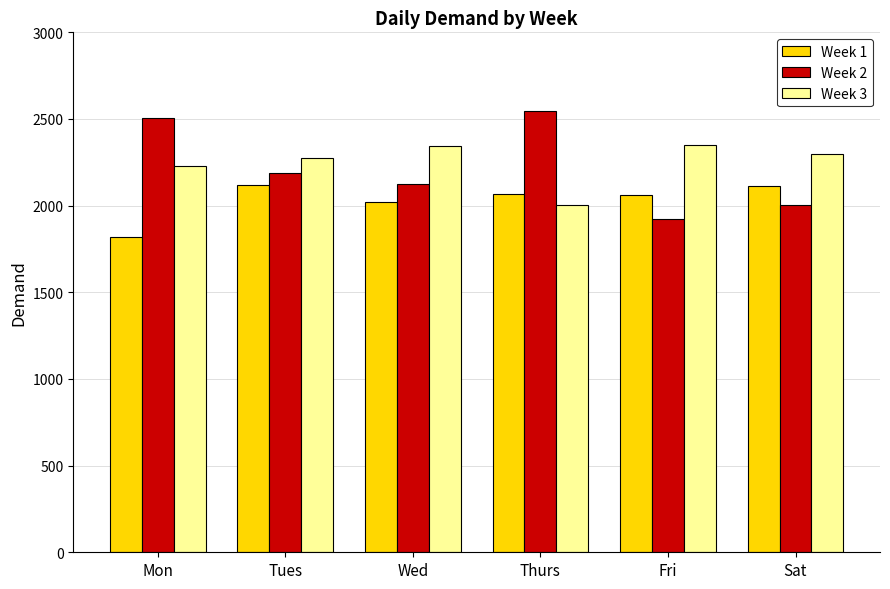

What is the minimum value shown in the chart?

1819